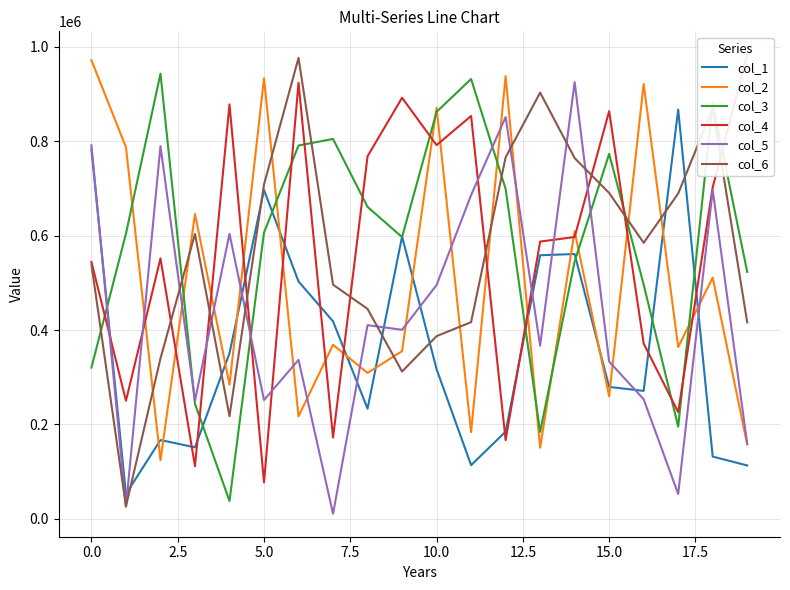

At how many categories does at least one series exceed 482088?

20